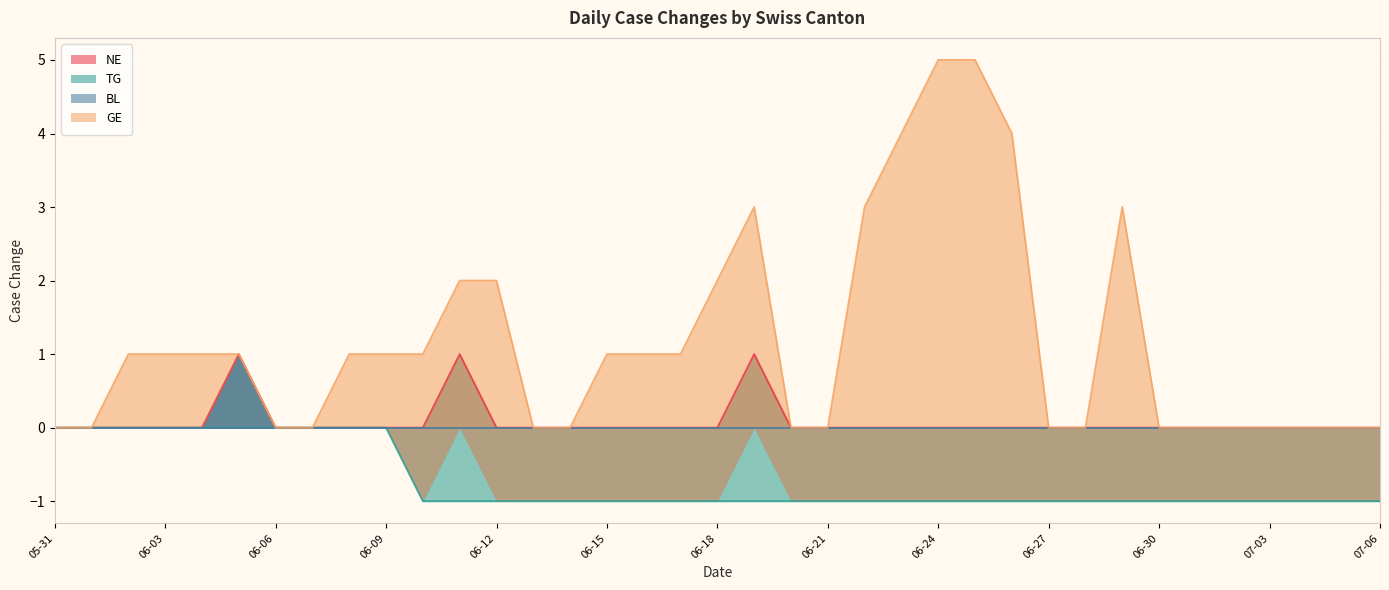

Does the chart display data point markers on the line(s)?

No